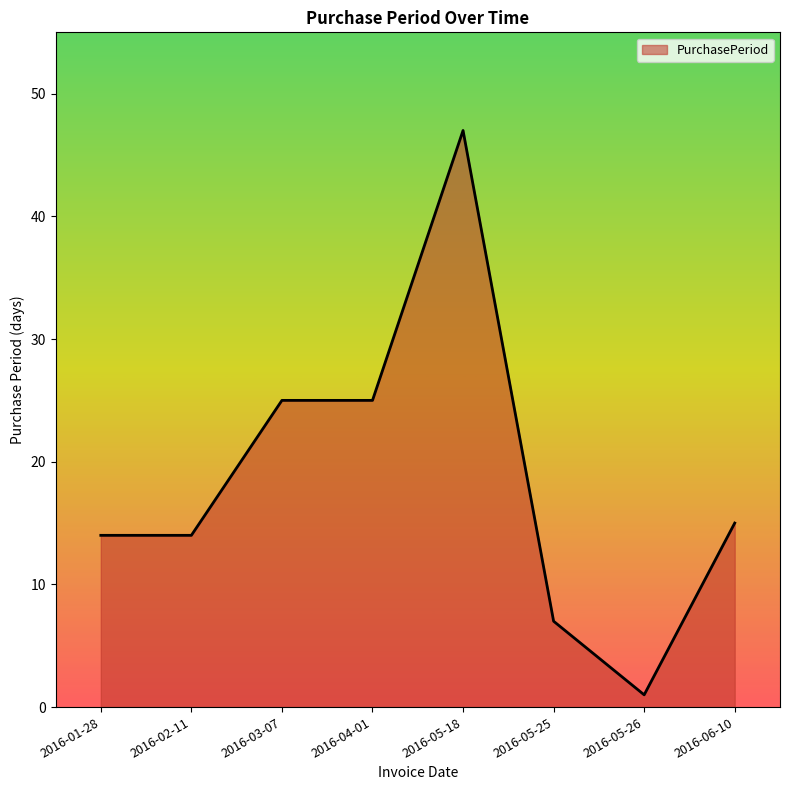

What is the sum of all values?

148